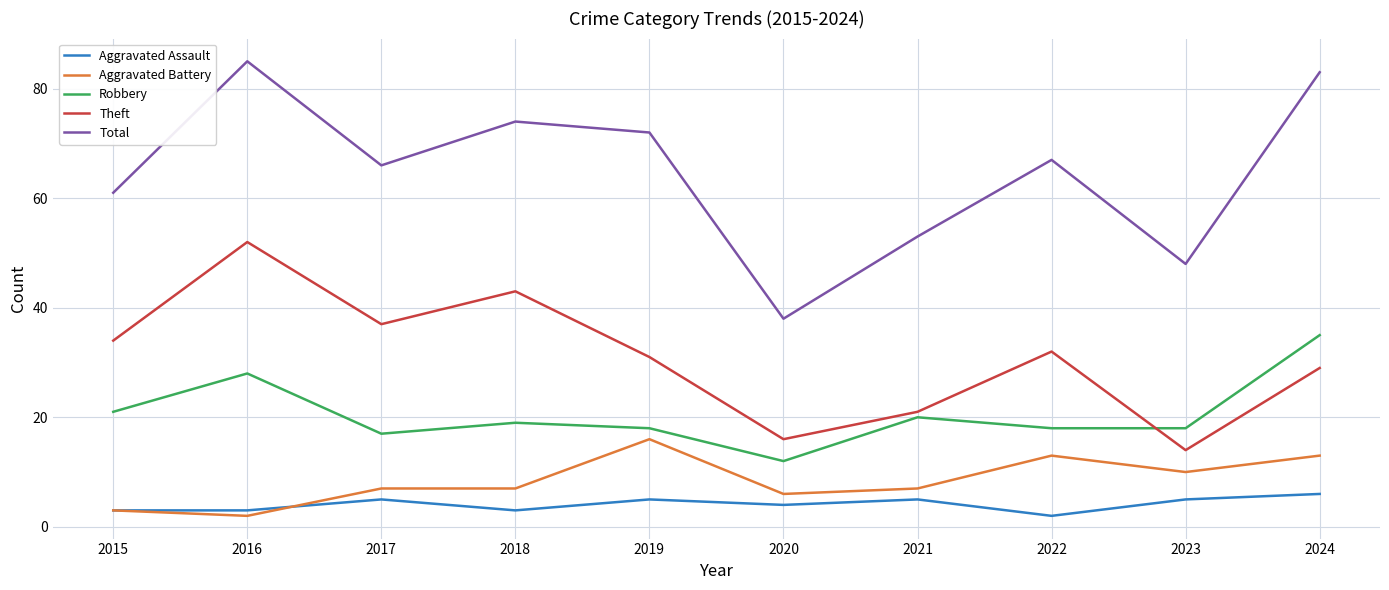

What is the difference between the second highest and minimum values in the Total series?

45